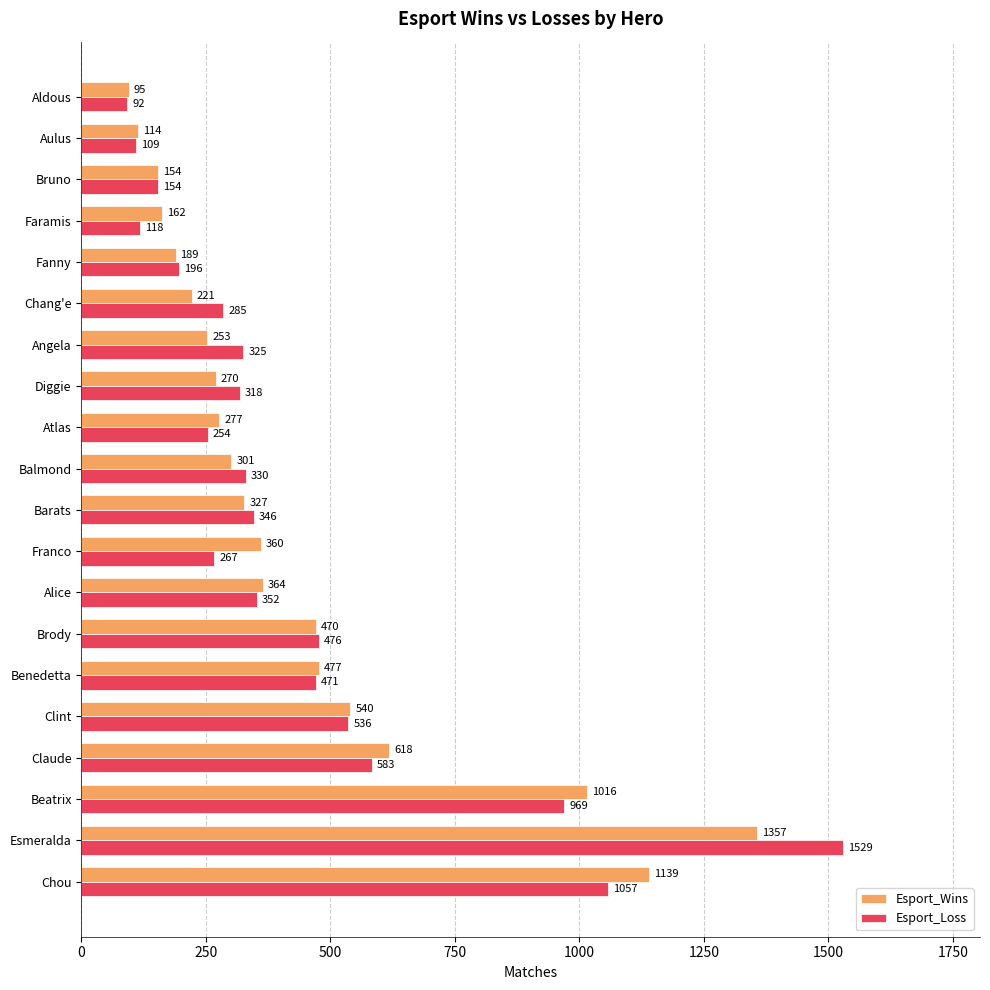

At which category is the sum across all series the highest?

Esmeralda